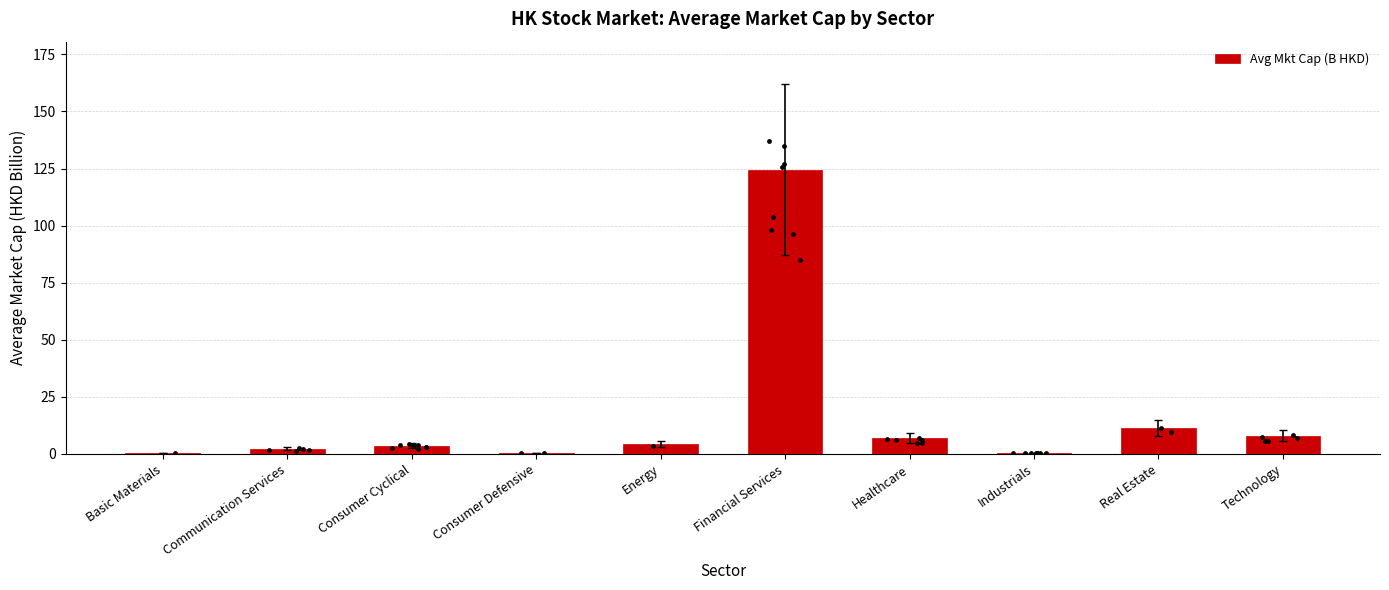

What is the change in value from Financial Services to Industrials?

-124.0